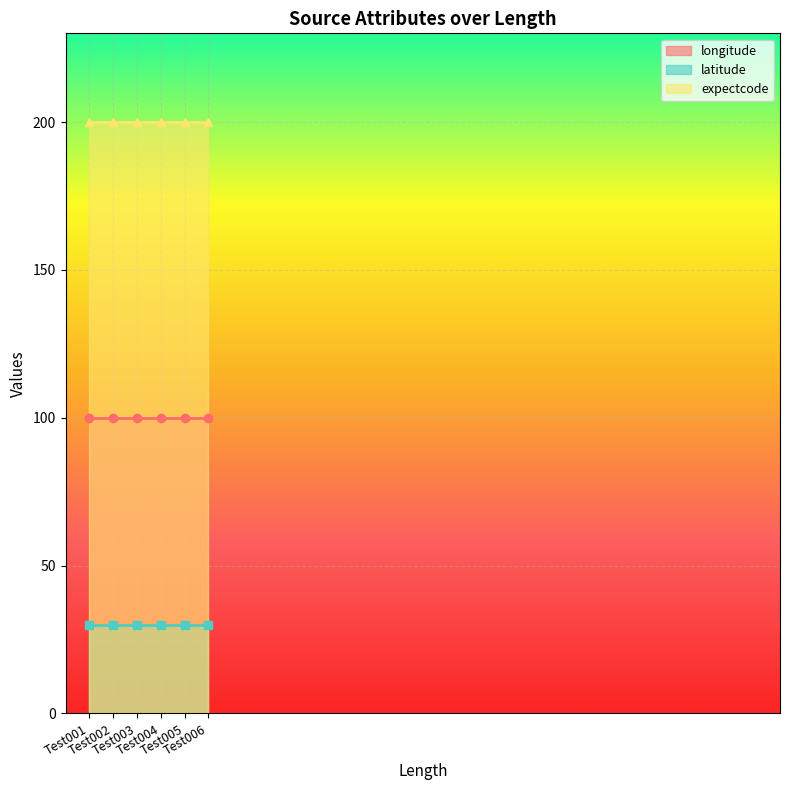

What is the total value across all series at Test002?

330